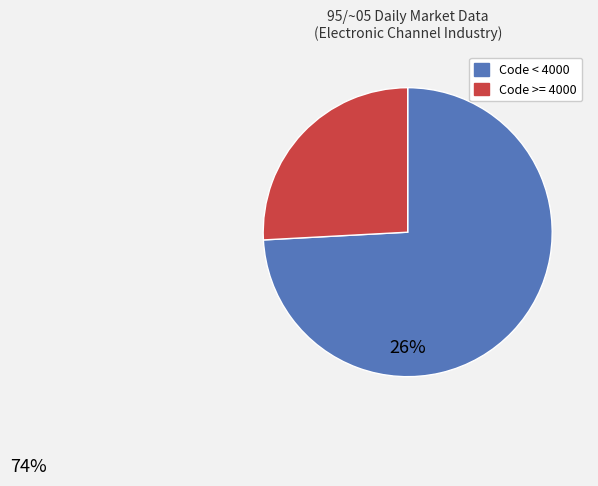

Approximately how many times larger is the value at Code >= 4000 compared to Code < 4000?

0.3